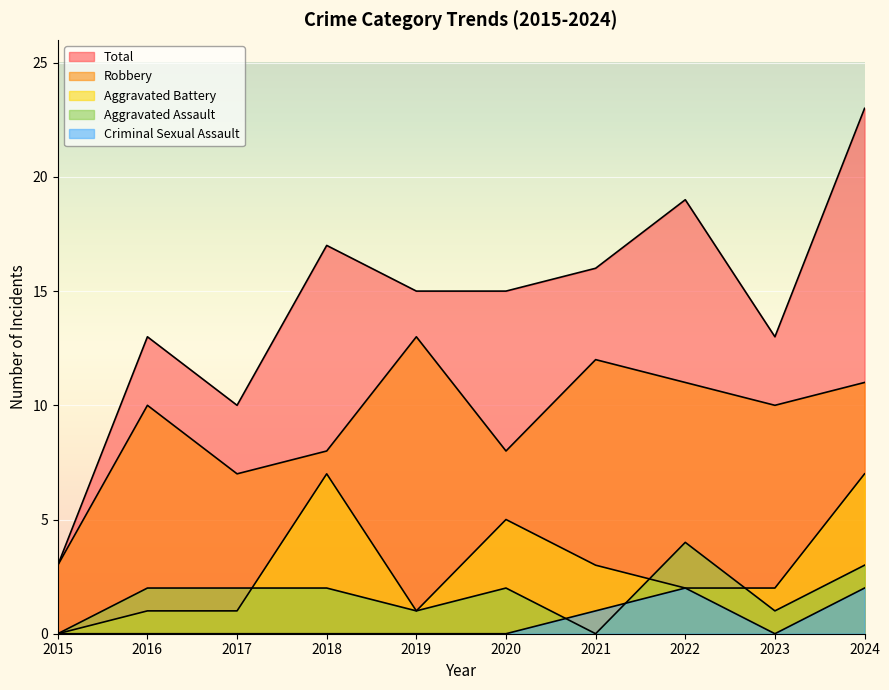

Where is the first local maximum for Robbery?

2016